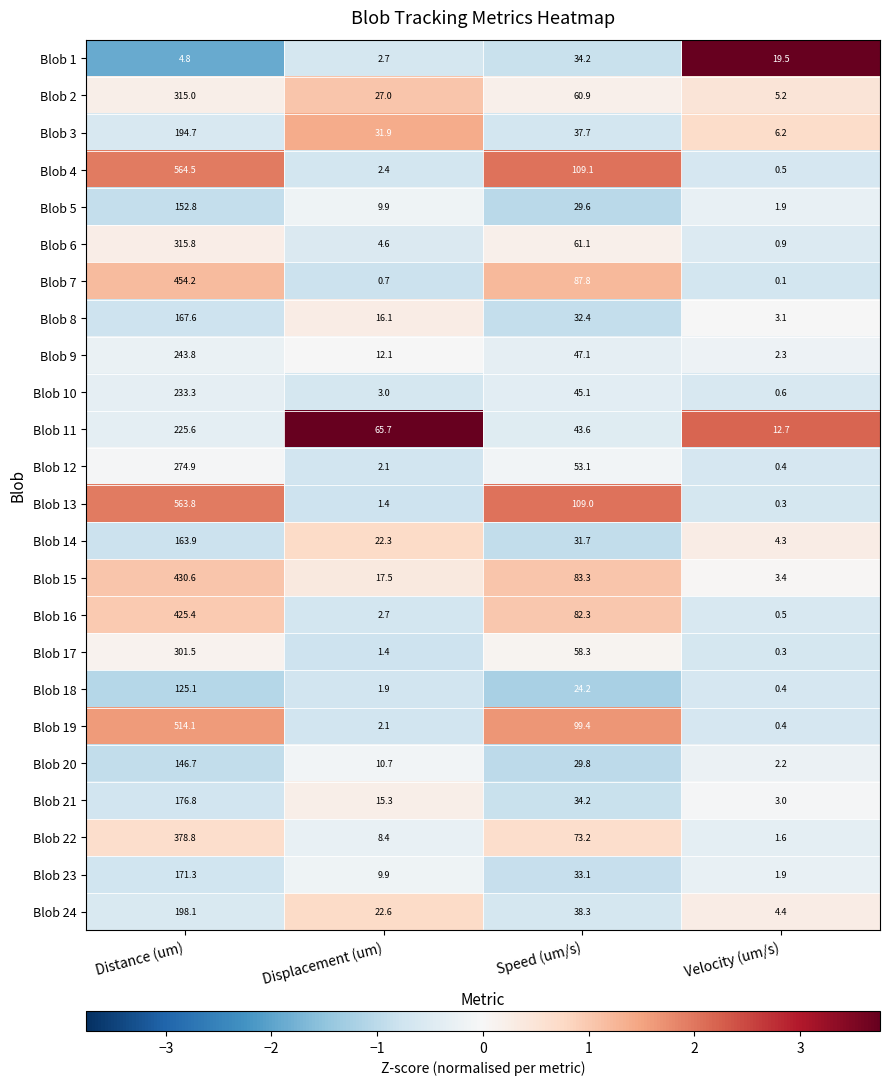

What is the difference between the maximum and minimum values in the Blob 14 series?

159.6